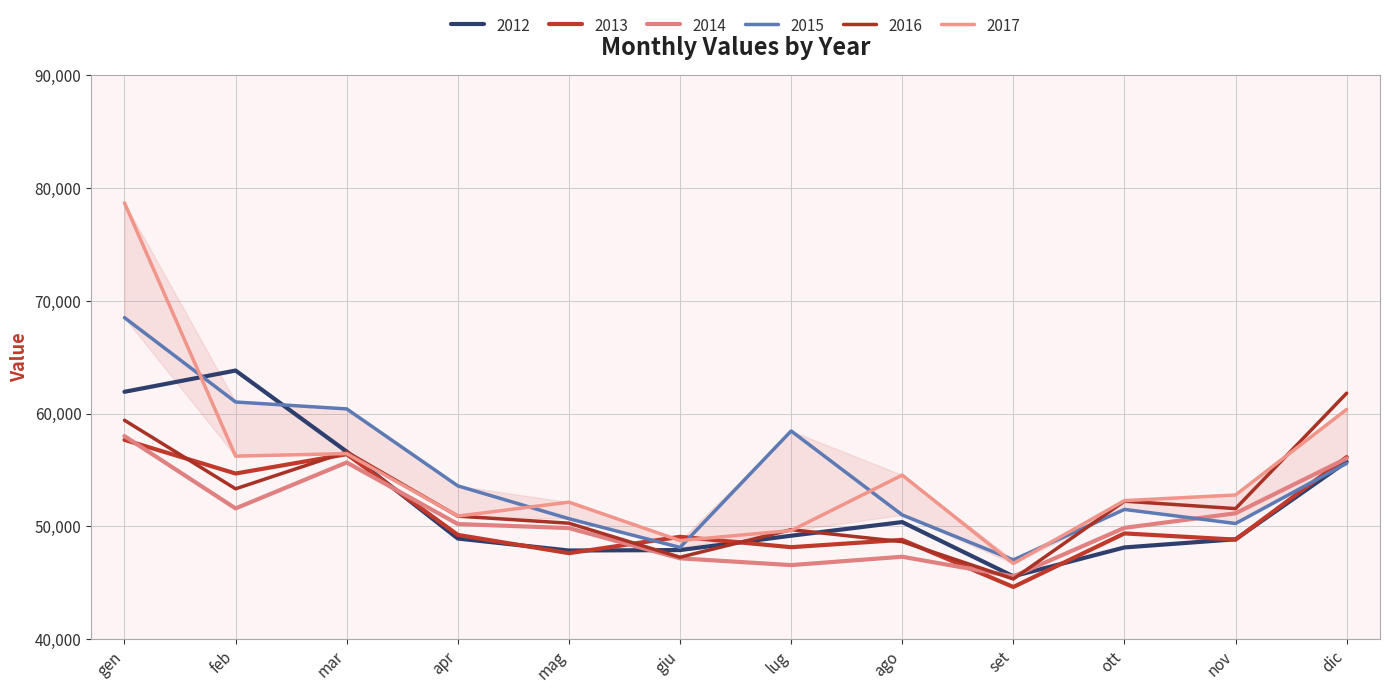

What is the sum of the 2015 values at mar and ago?

111428